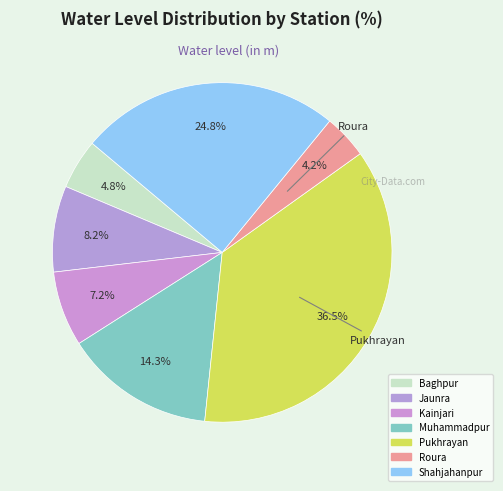

To the nearest percent, what is the difference between the Kainjari and Shahjahanpur slice percentages?

18%